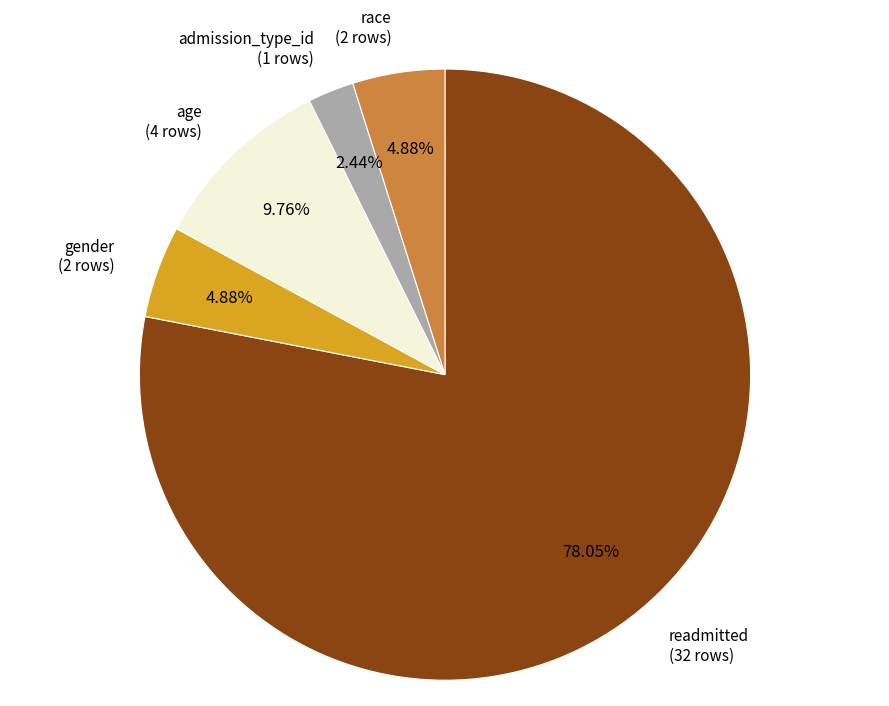

How many segments does this pie chart have?

5